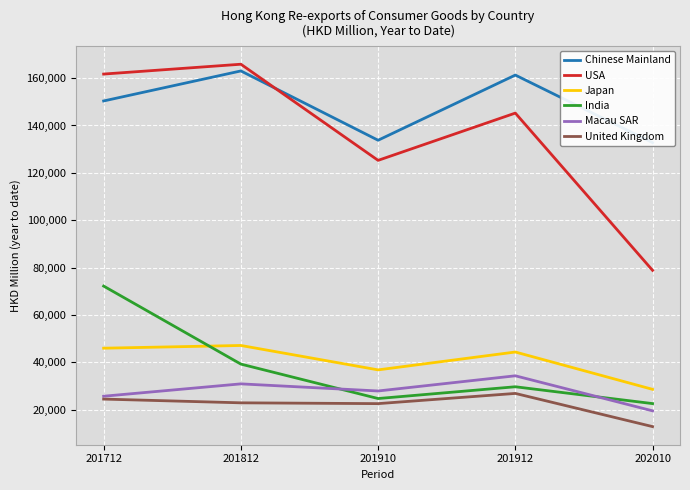

What value does the Chinese Mainland series have at 202010?

132768.4